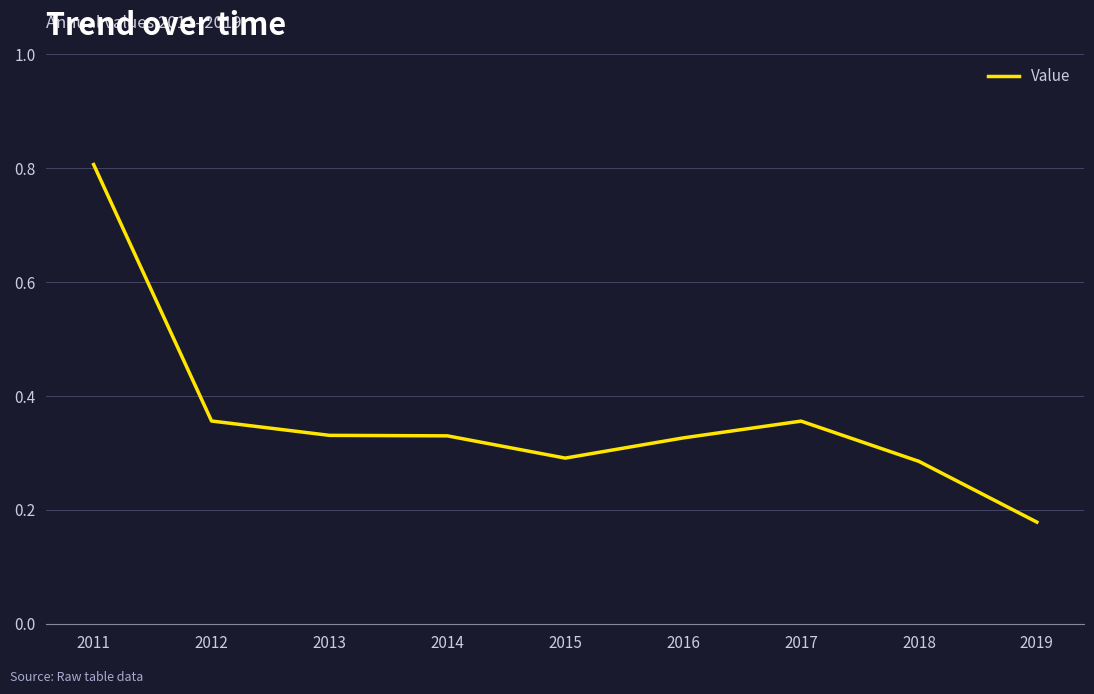

At which category does the chart reach its minimum across all series?

2019